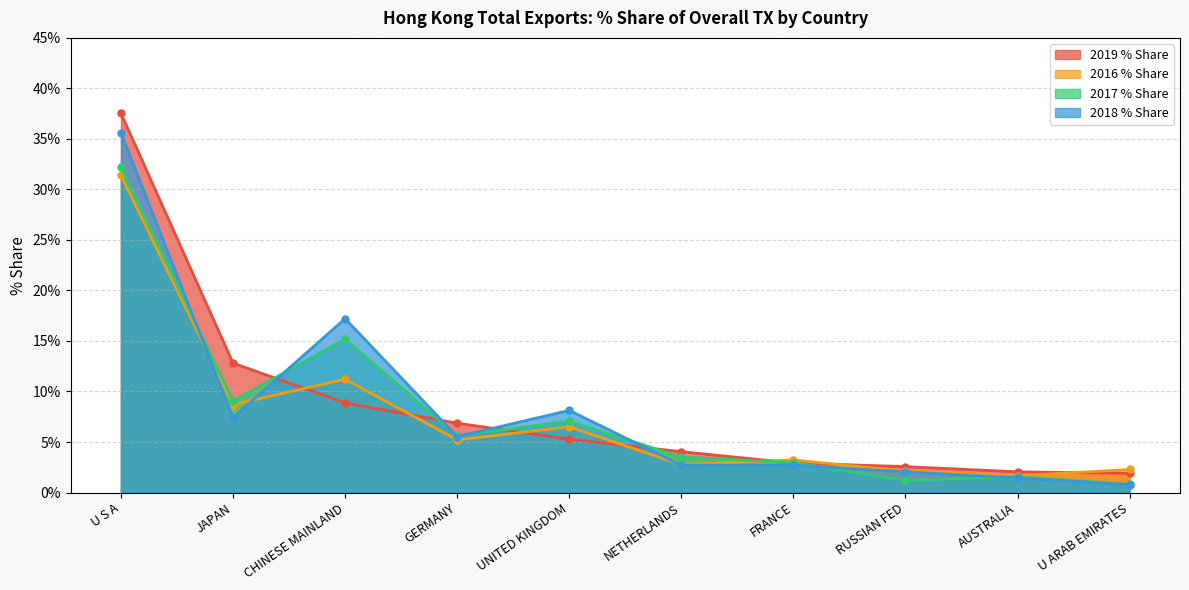

What is the difference between the highest and lowest values at UNITED KINGDOM?

2.8